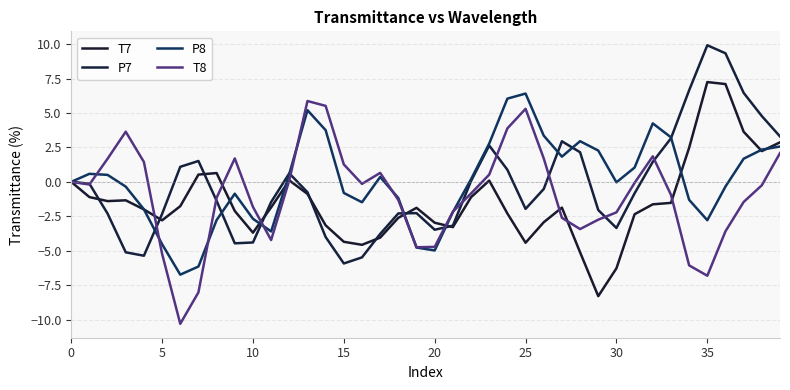

How many distinct data groups are displayed?

4